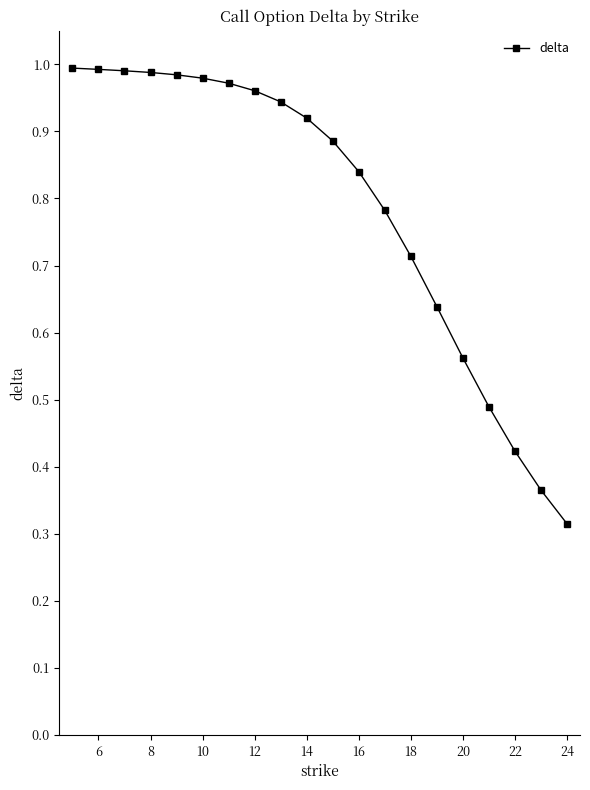

What is the sum of all values?

15.7